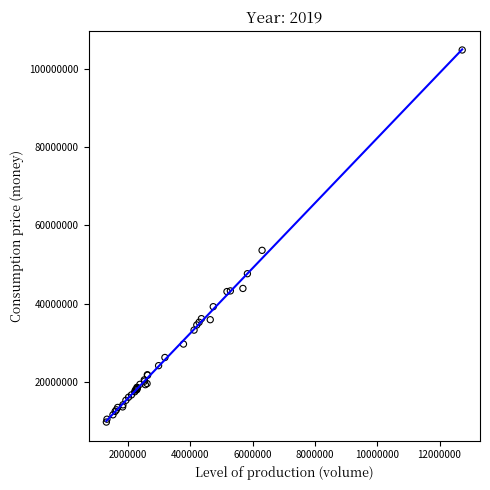

What Y value in the scatter plot is closest to 57287933?

53641130